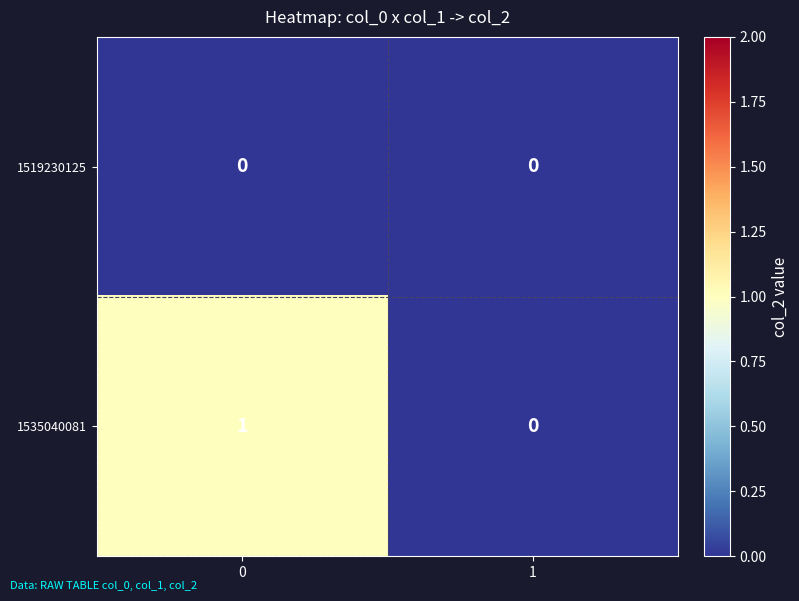

List the series in order of their peak value, highest first.

1535040081, 1519230125